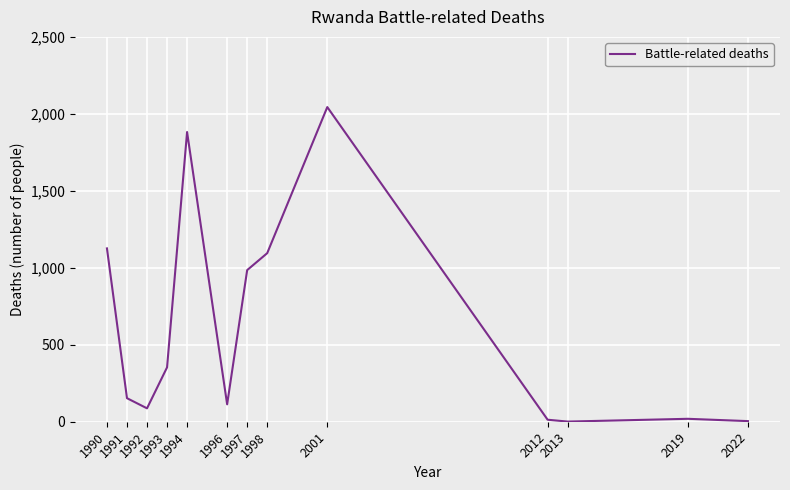

What is the greatest value displayed?

2044